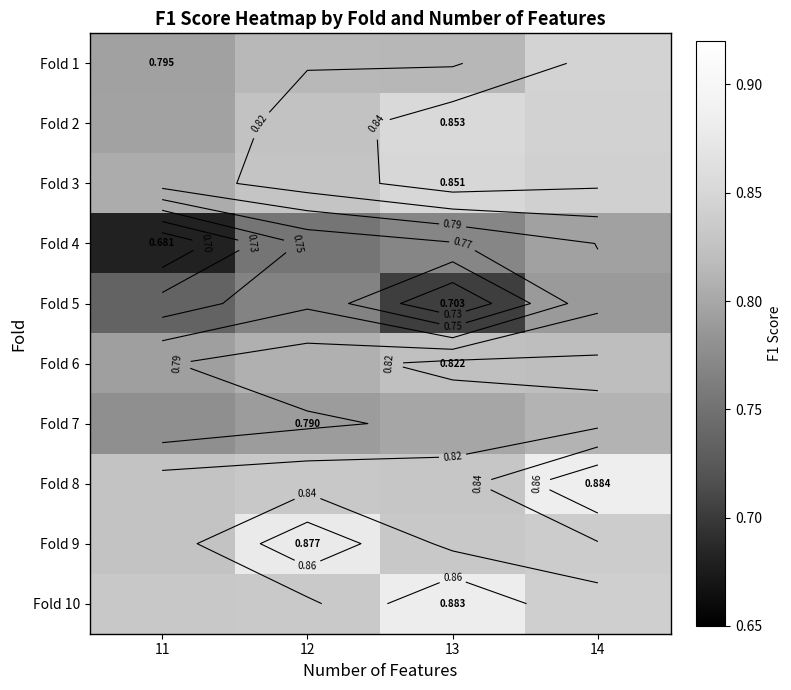

At which label does Fold 3 reach its minimum?

11